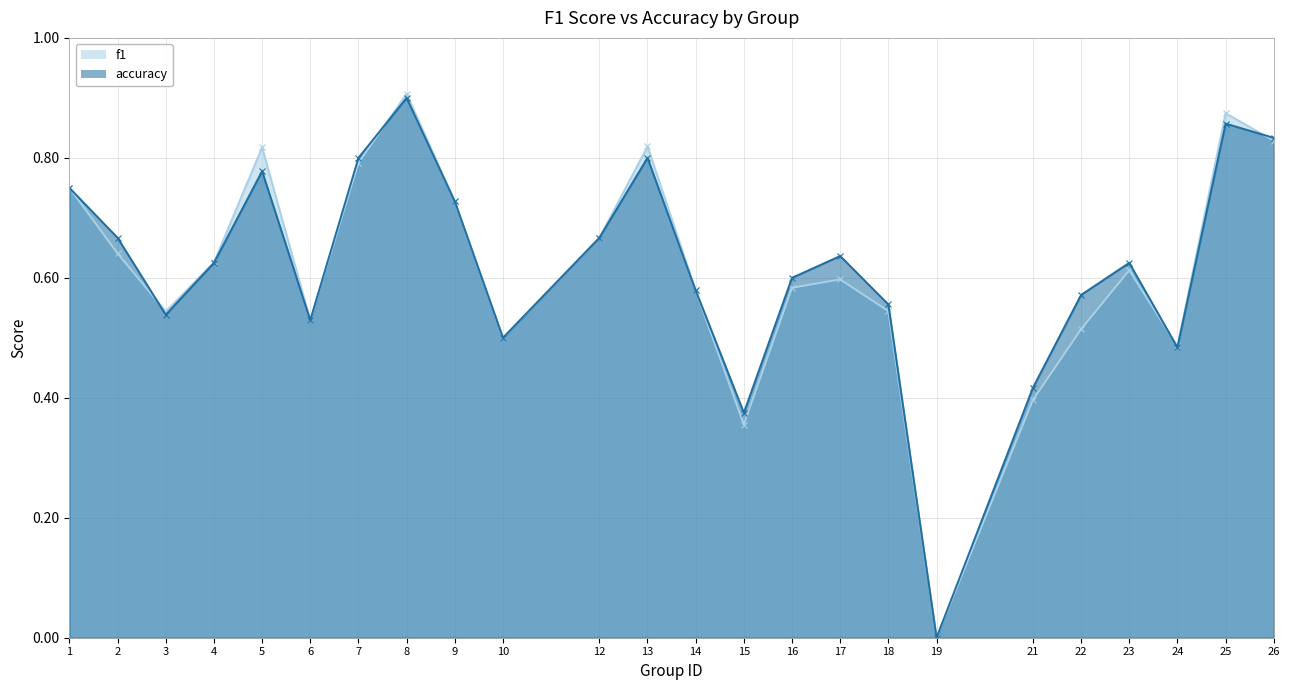

List the labels in order of accuracy value, smallest first.

19, 15, 21, 24, 10, 6, 3, 18, 22, 14, 16, 4, 23, 17, 2, 12, 9, 1, 5, 7, 13, 26, 25, 8